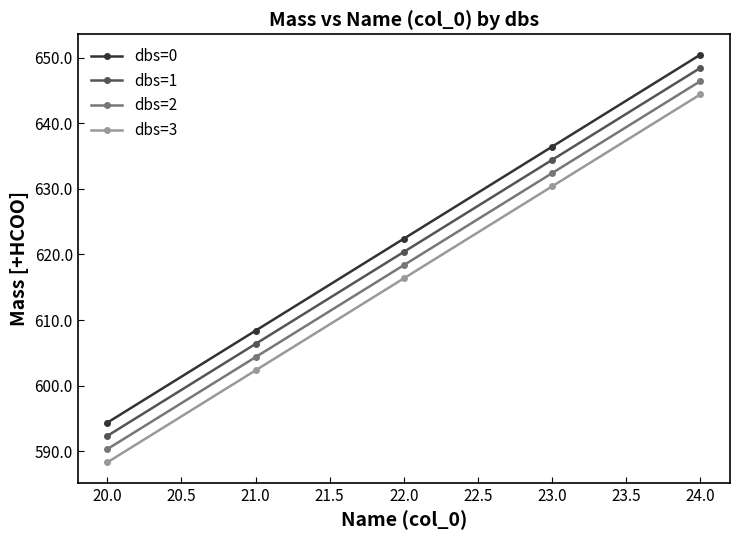

At which label does dbs=3 reach its peak?

24.0